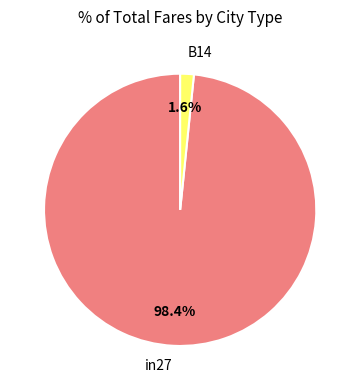

Which category has the smallest portion of the pie?

B14